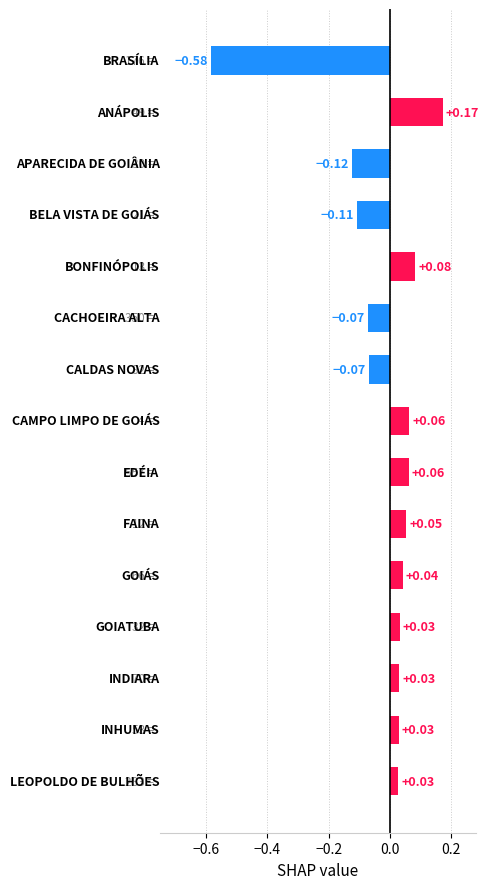

What is the difference between the second highest and minimum values?

0.7